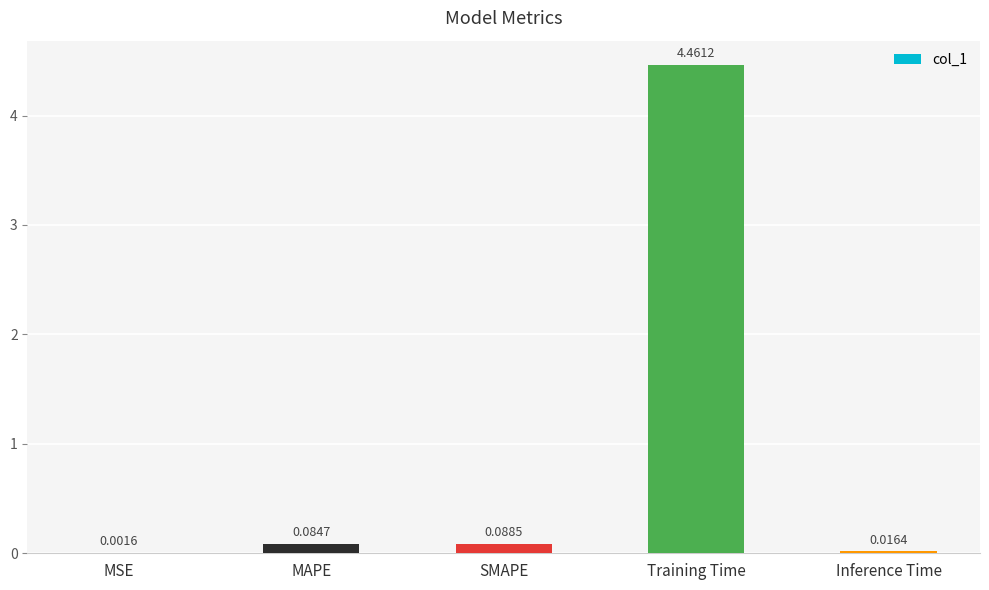

At which category does the chart reach its peak across all series?

Training Time